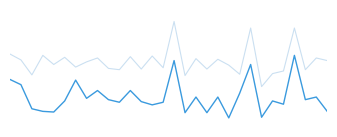

Is this an area chart (filled region under the line)?

No